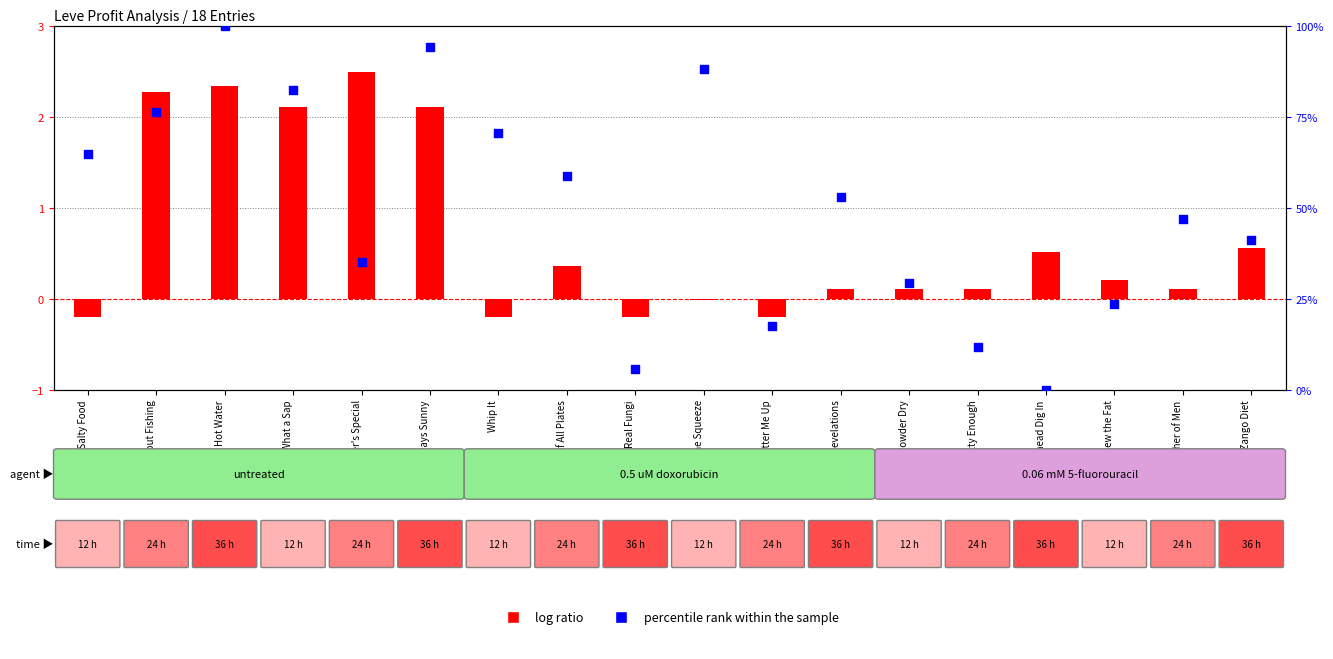

What is the total value across all series at Bango Zango Diet?

41.7